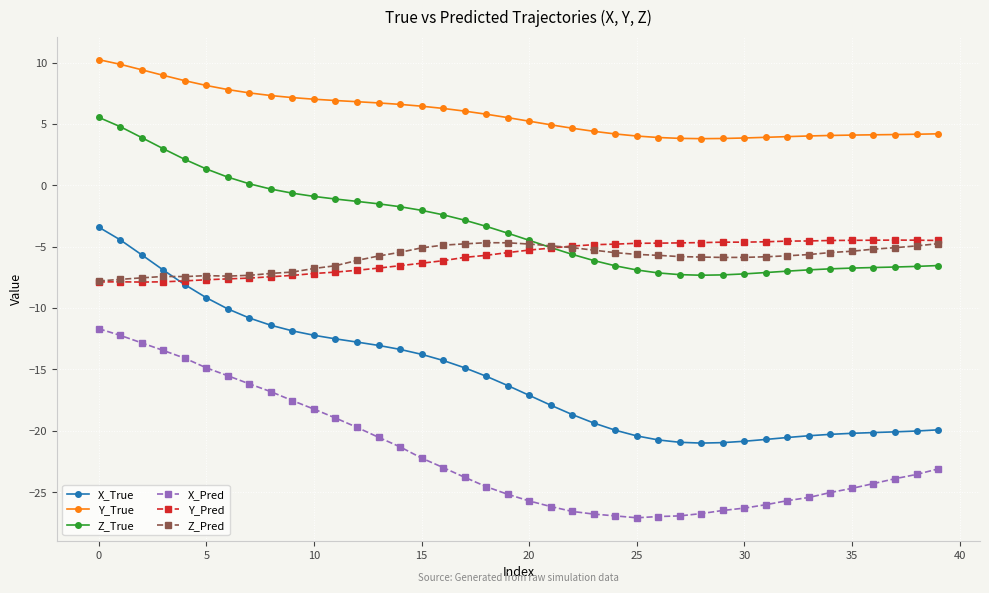

How many times do Z_True and Z_Pred cross each other?

1